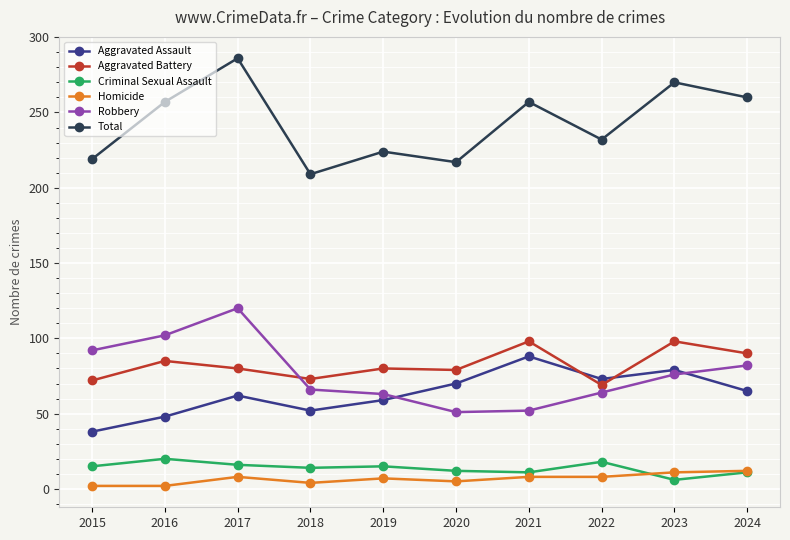

What is the minimum value shown in the chart?

2